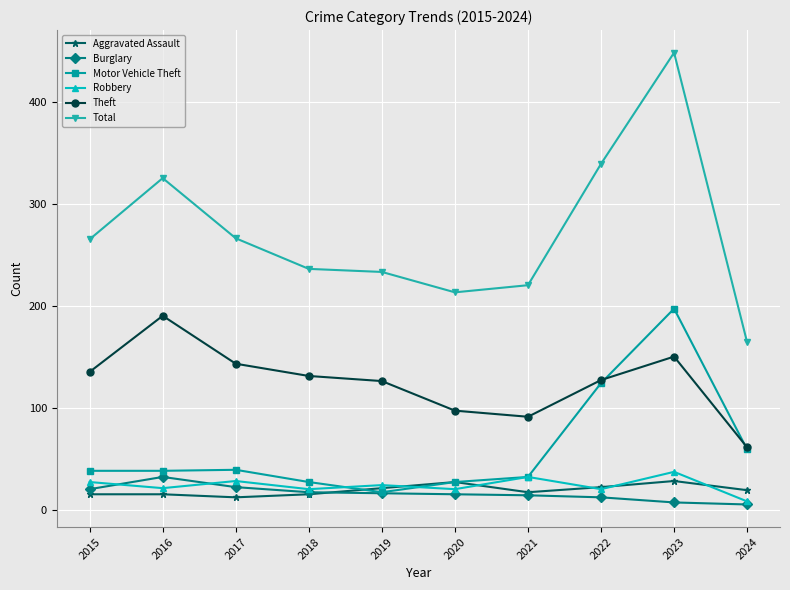

The Theft series shows 222 at 2018. True or false?

False